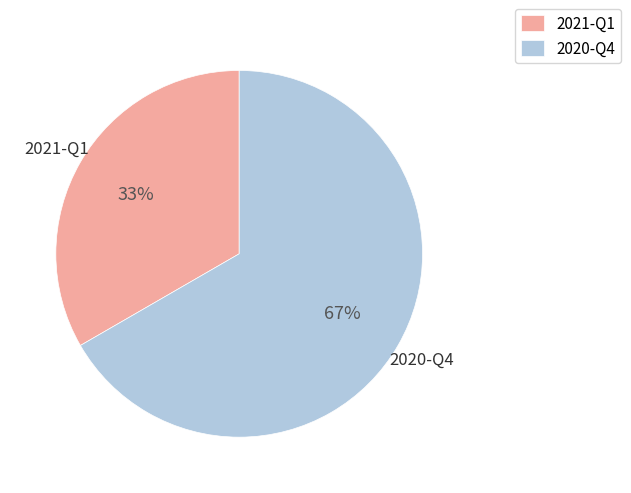

How many slices are in this pie chart?

2